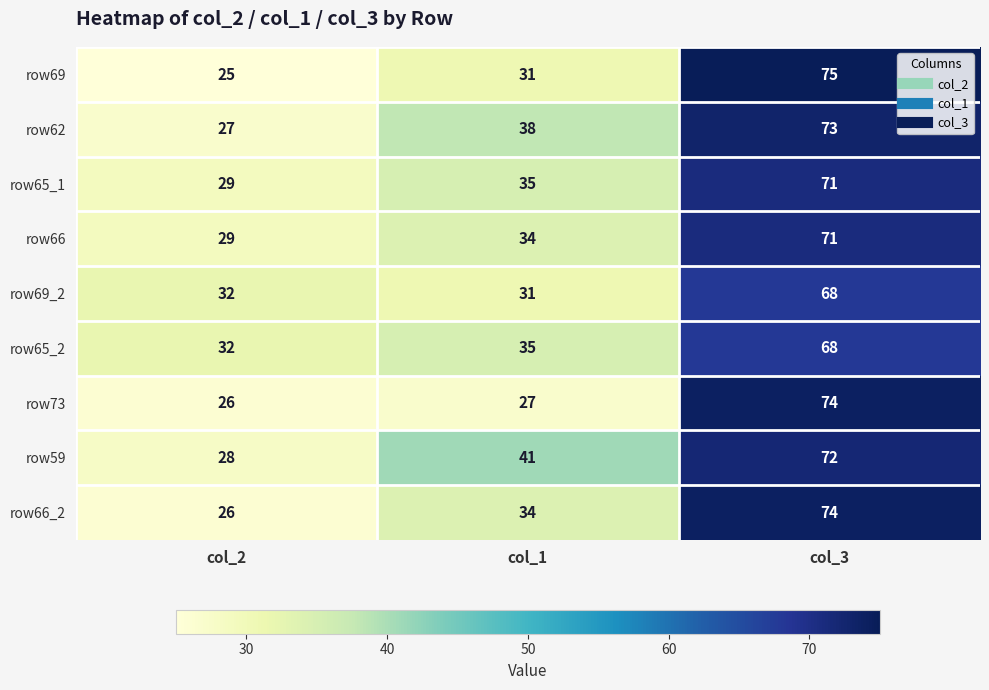

Reading left to right, list all the values displayed in this chart.

row69: col_2=25	col_1=31	col_3=75
row62: col_2=27	col_1=38	col_3=73
row65_1: col_2=29	col_1=35	col_3=71
row66: col_2=29	col_1=34	col_3=71
row69_2: col_2=32	col_1=31	col_3=68
row65_2: col_2=32	col_1=35	col_3=68
row73: col_2=26	col_1=27	col_3=74
row59: col_2=28	col_1=41	col_3=72
row66_2: col_2=26	col_1=34	col_3=74